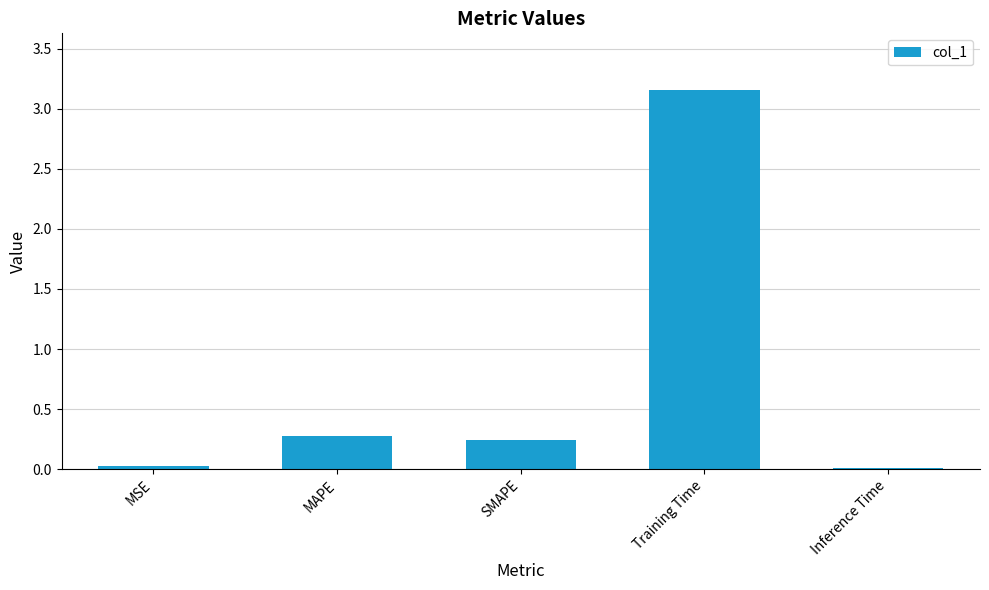

What is the sum of all values?

3.7